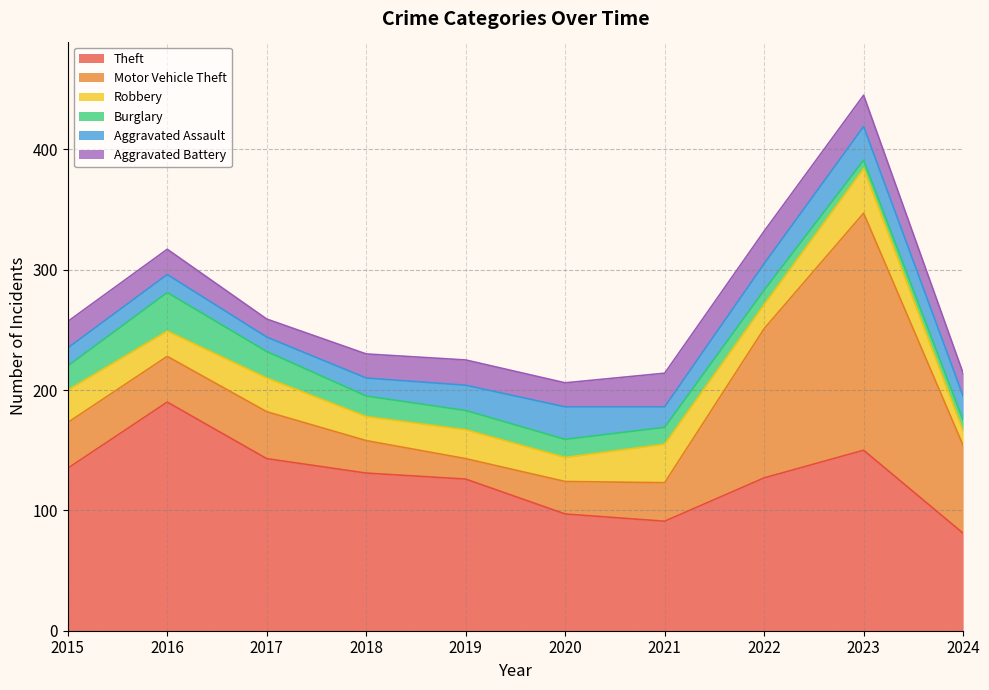

Where does the Aggravated Battery series first go above 21?

2015